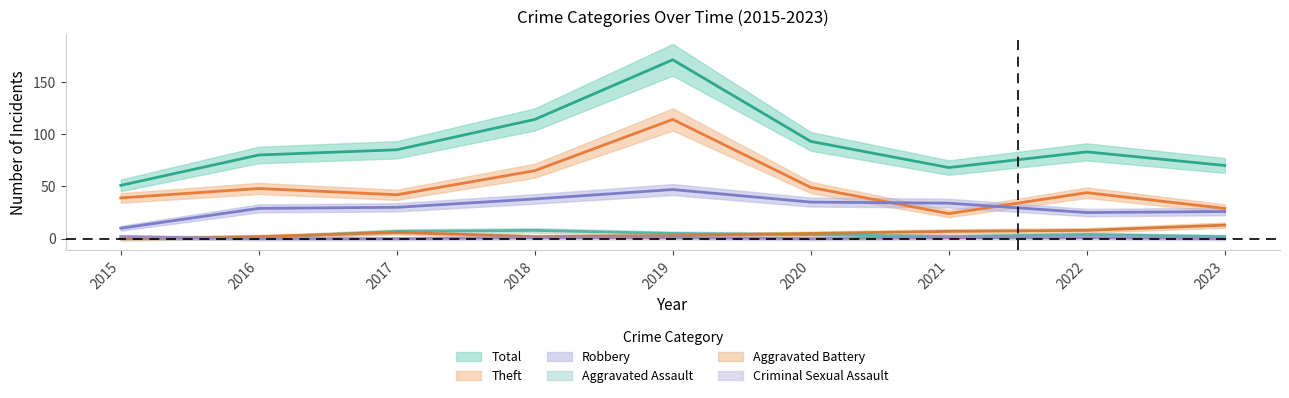

What is the value of the Aggravated Battery point at the 7th from the left?

7